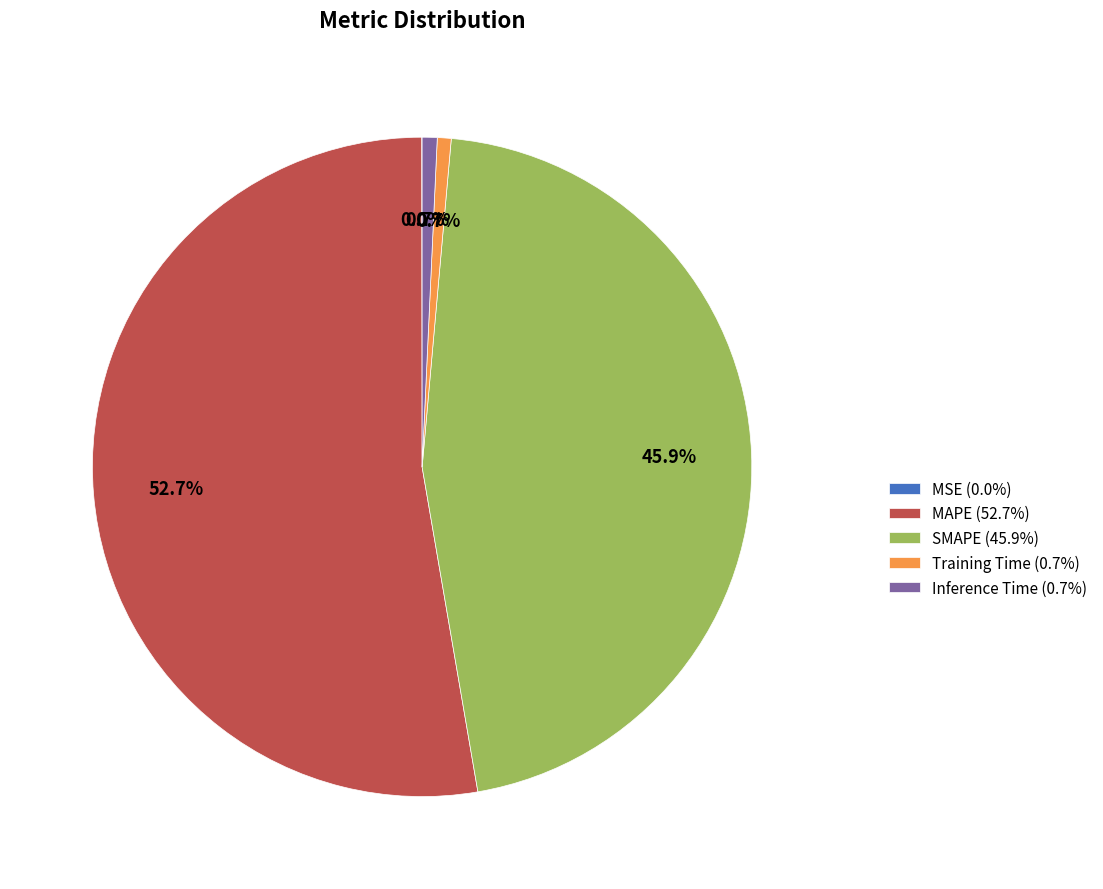

Does any single category account for the majority?

Yes